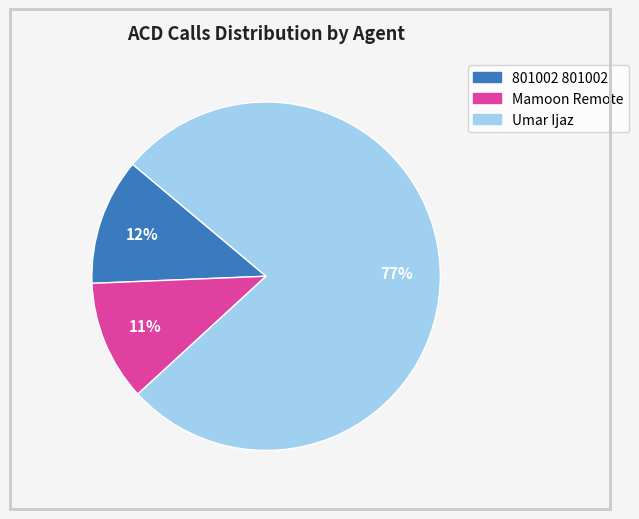

How many slices are in this pie chart?

3